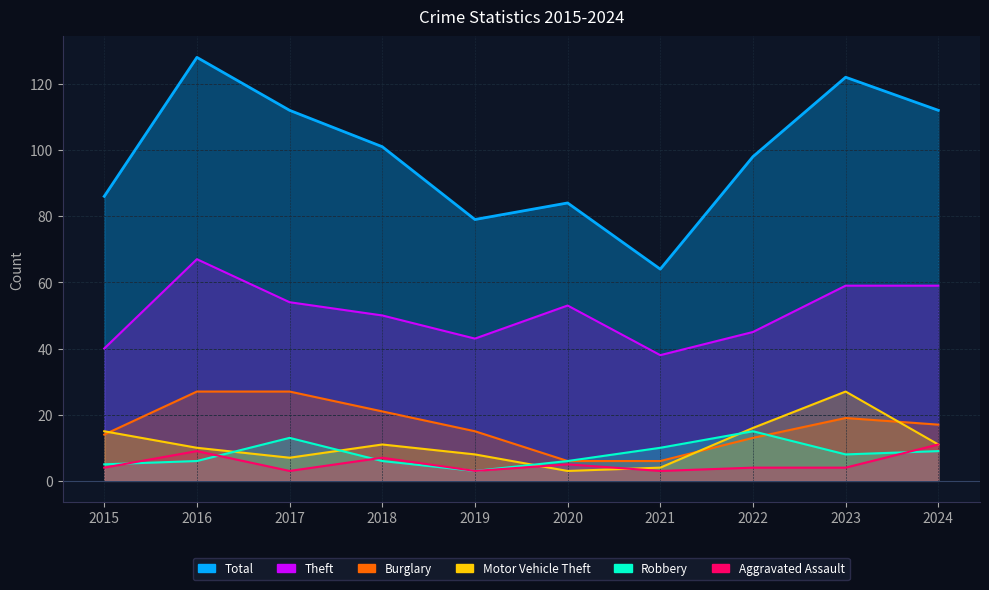

At which label is Theft closest to 52?

2020